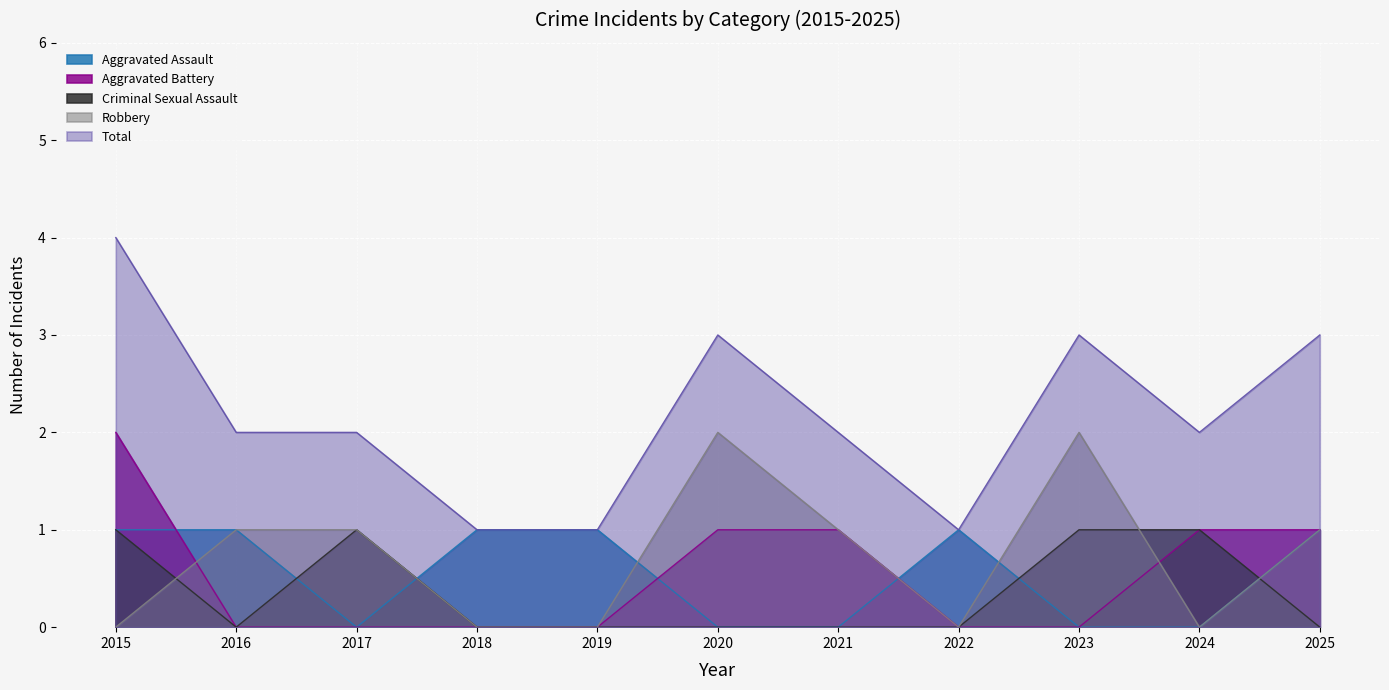

List the labels in order of Aggravated Battery value, largest first.

2015, 2020, 2021, 2024, 2025, 2016, 2017, 2018, 2019, 2022, 2023